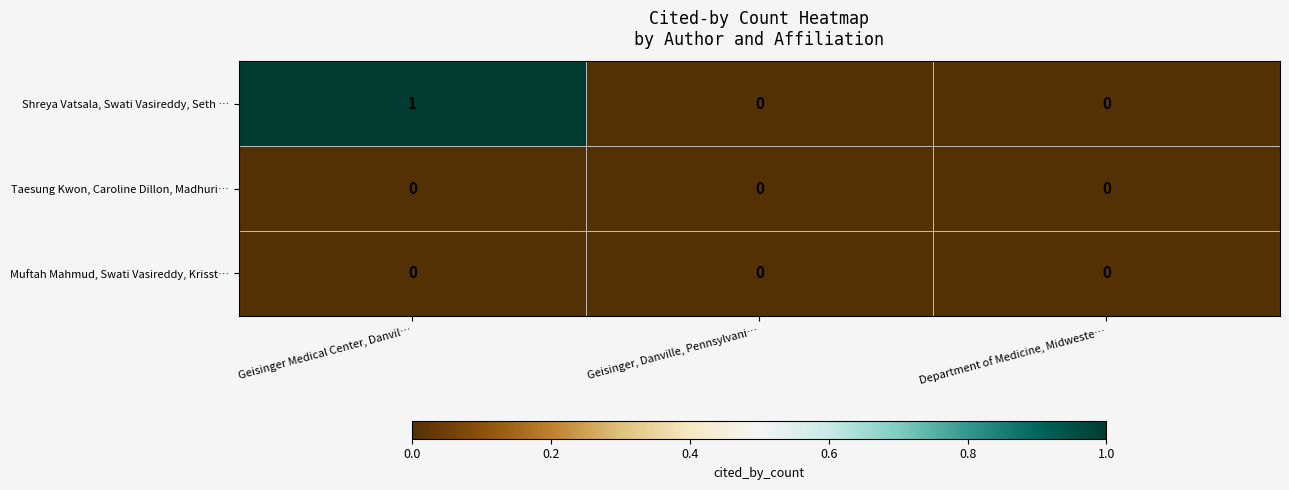

At which category does the chart reach its peak across all series?

Geisinger Medical Center, Danvil…